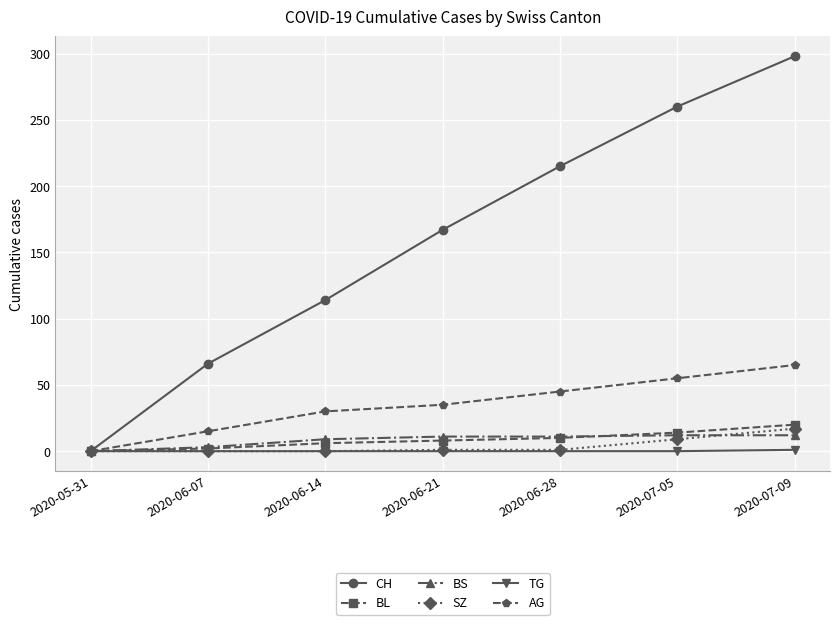

At which category is the sum across all series the highest?

2020-07-09